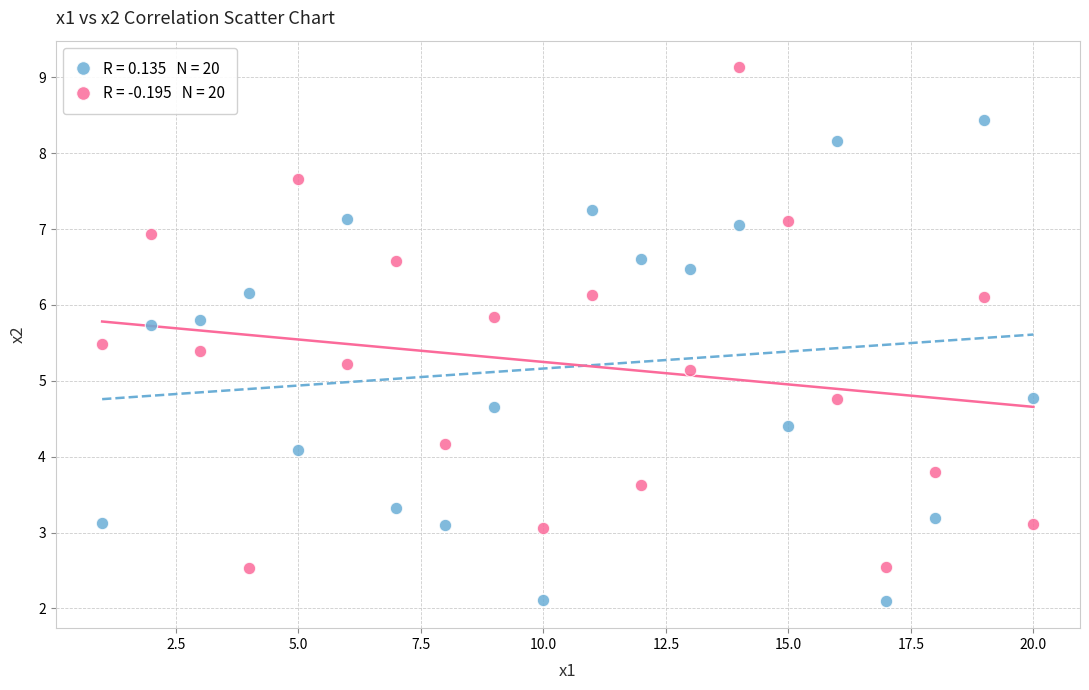

Across all data points, what is the range of X values (max minus min)?

19.0